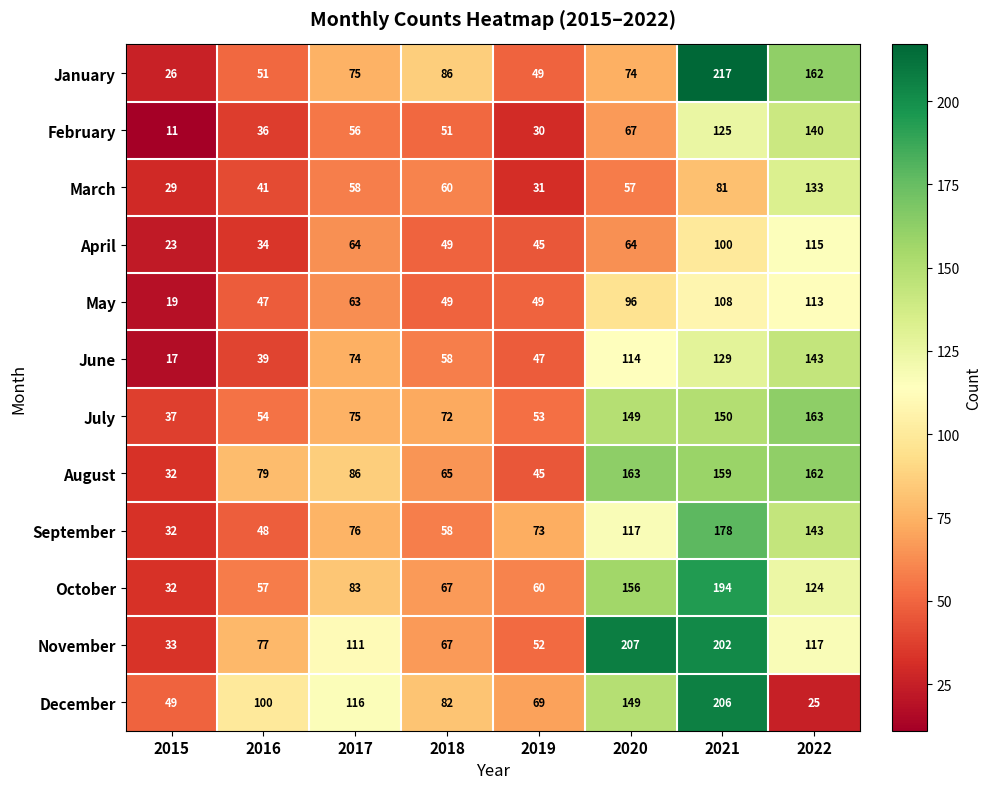

Which series has the largest total across all categories?

November